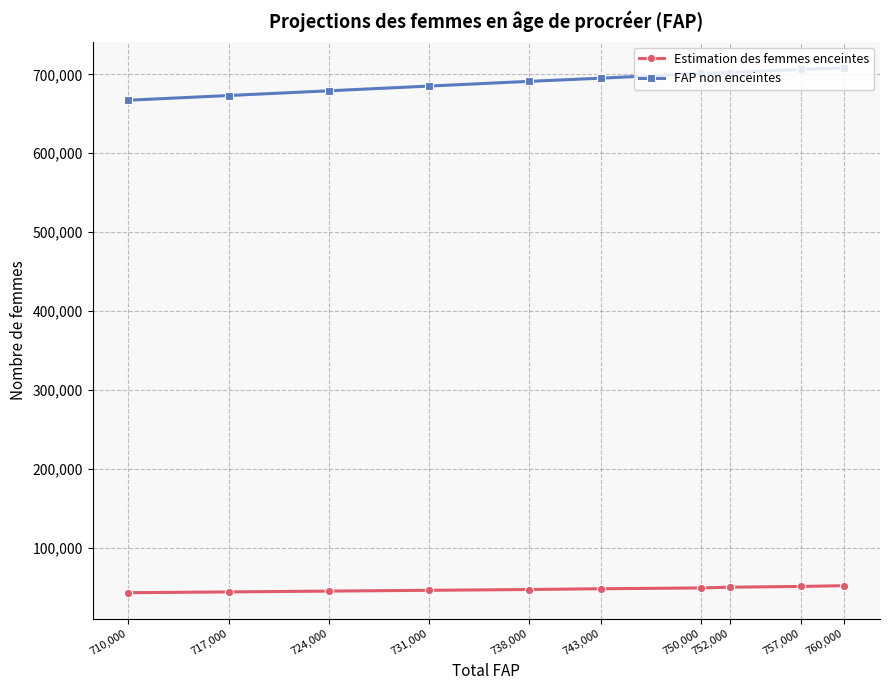

At which label is FAP non enceintes closest to 687725?

731,000